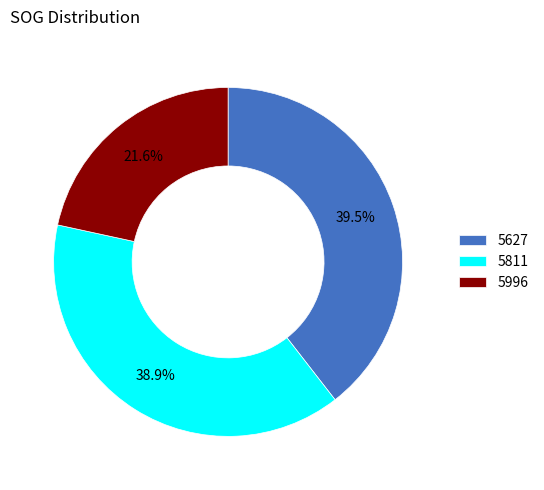

What percentage is NOT represented by 5811?

61.1%